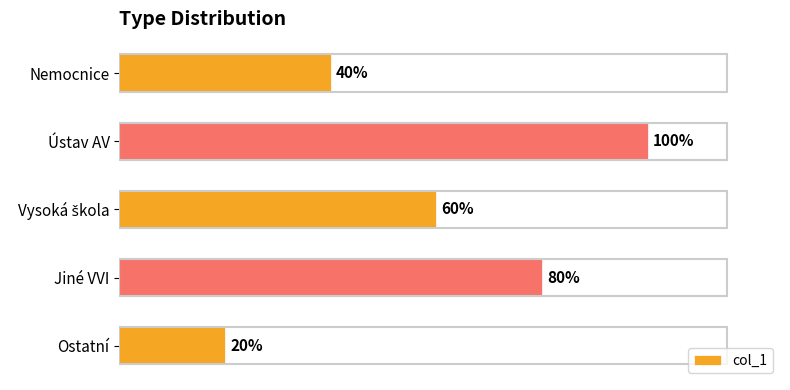

Are the bars horizontal?

Yes